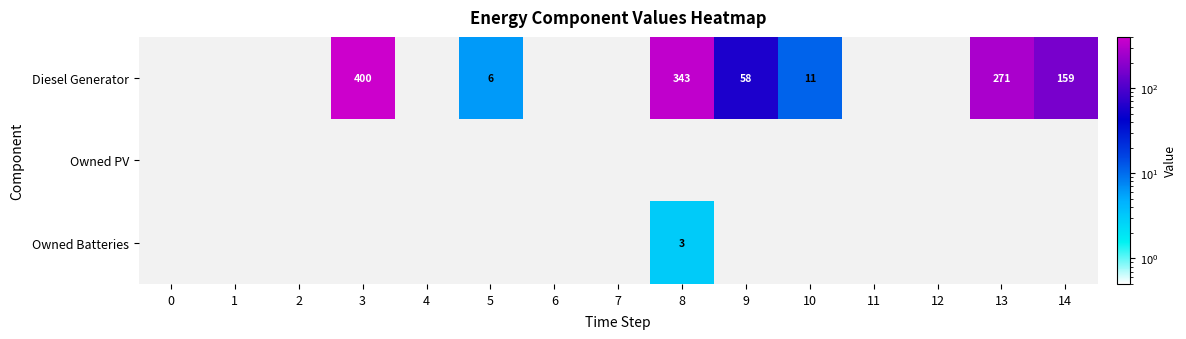

At which label is Diesel Generator closest to 200?

14